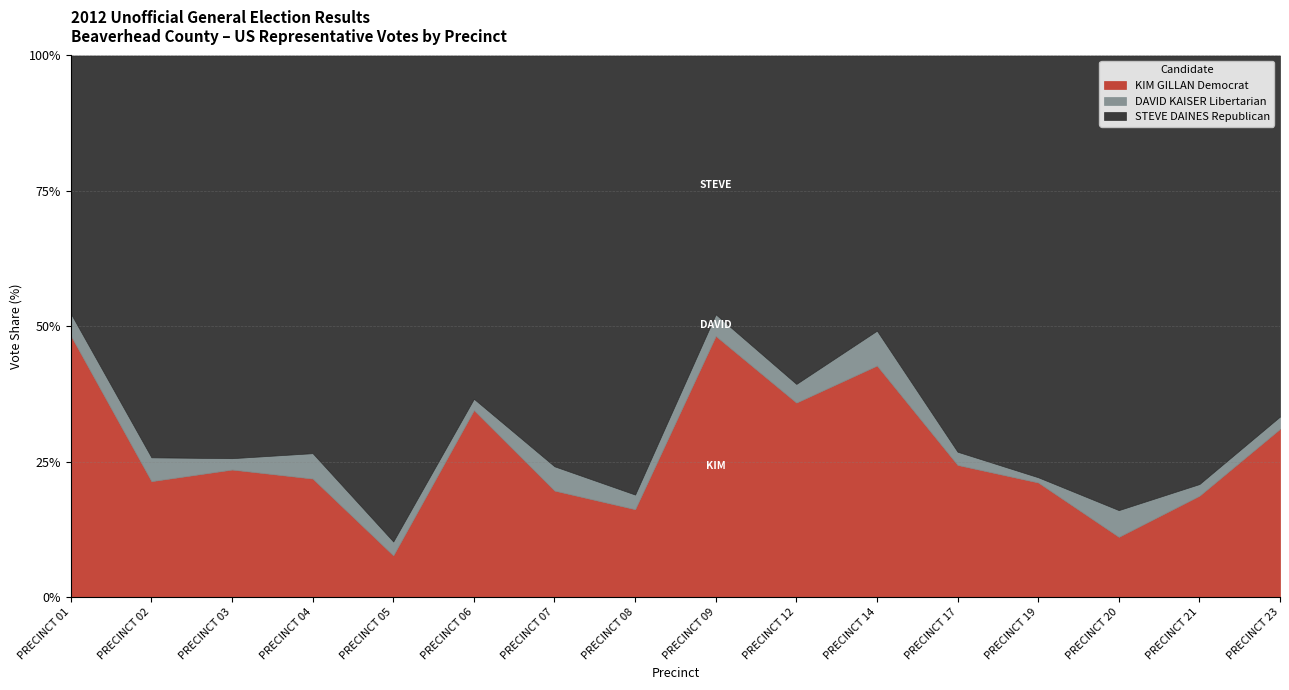

List the series in order of their overall mean, lowest first.

DAVID KAISER Libertarian, KIM GILLAN Democrat, STEVE DAINES Republican